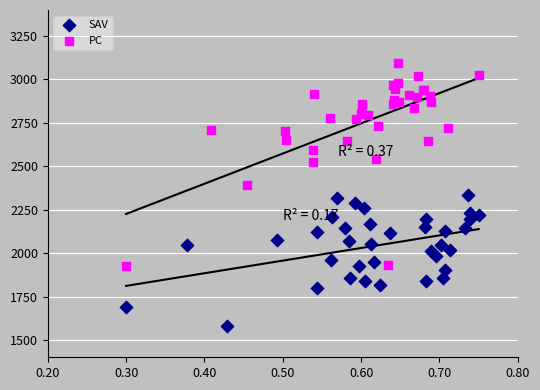

Which series reaches the maximum Y coordinate?

PC